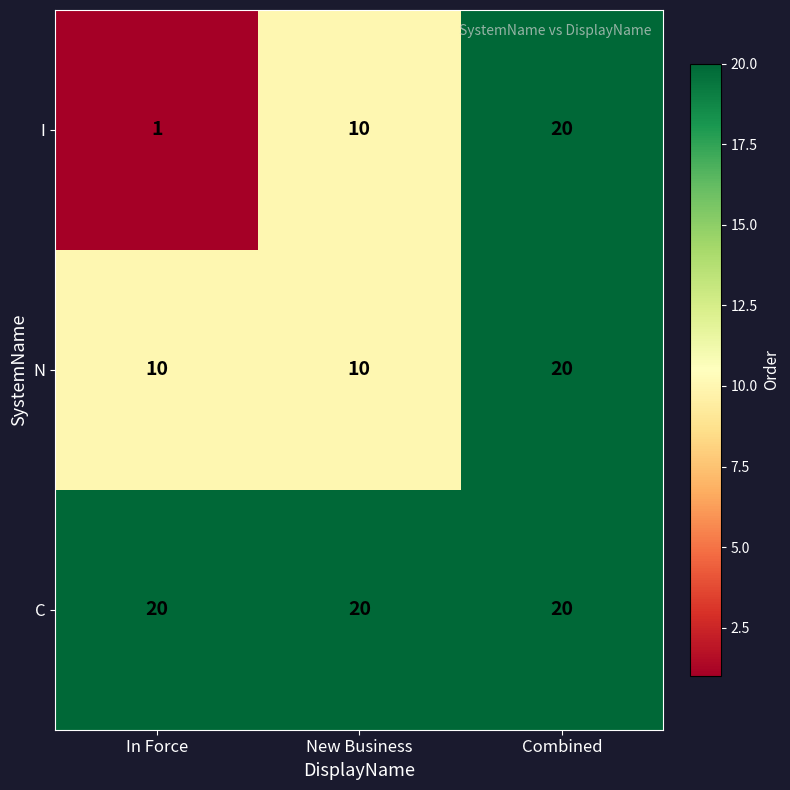

At how many categories does at least one series exceed 19?

3